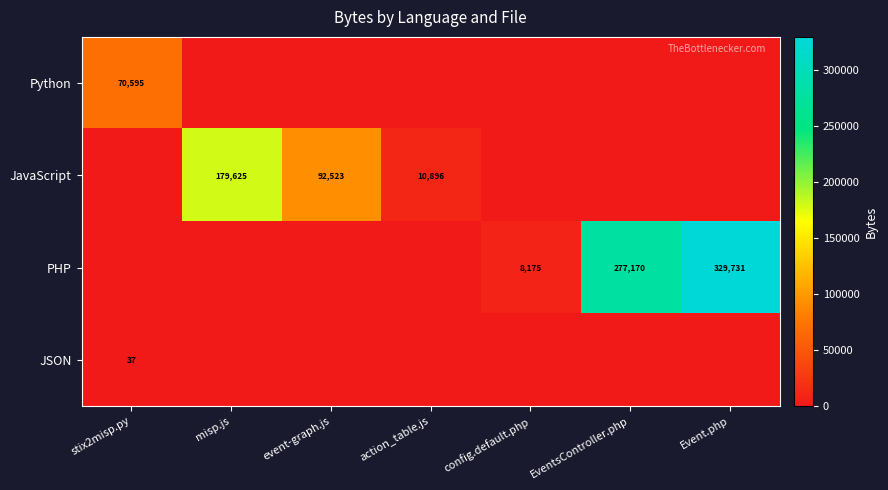

True or false: Python has a value of 70595 at stix2misp.py.

True